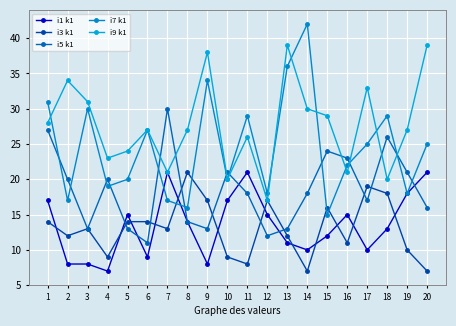

The value of i7 k1 at 8 is 9. True or false?

False